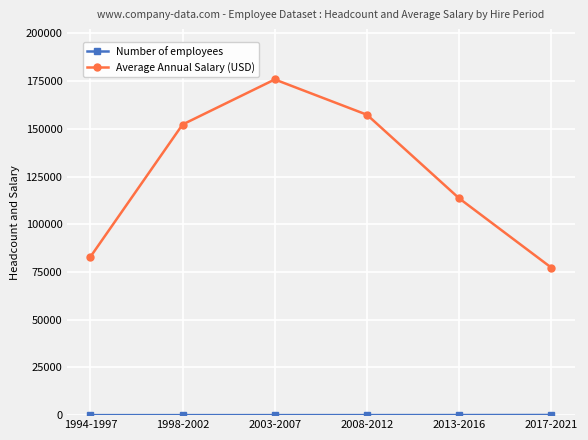

Which series has the largest total across all categories?

Average Annual Salary (USD)